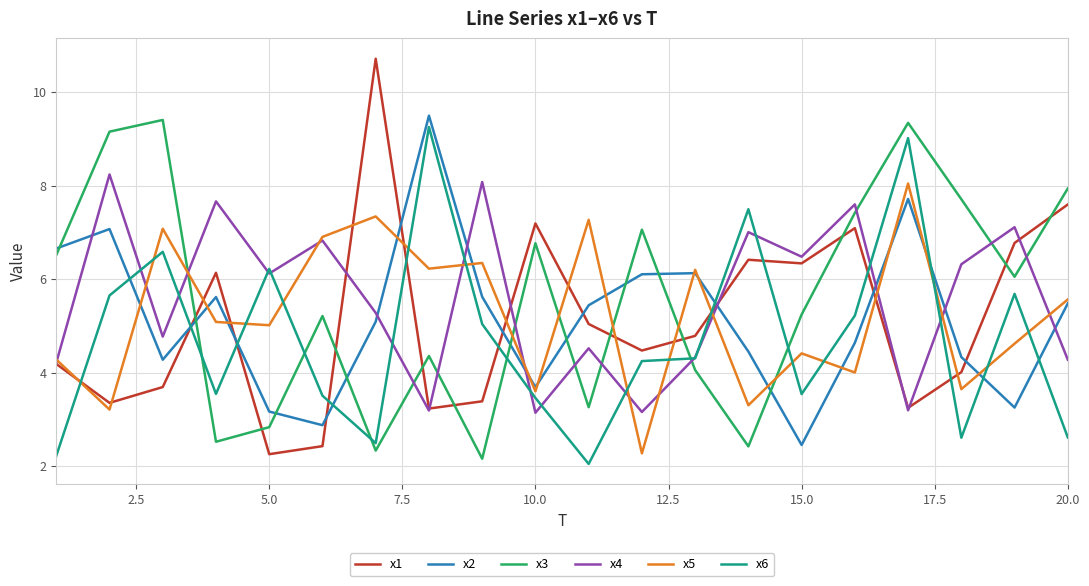

True or false: x4 and x2 intersect in this chart.

True